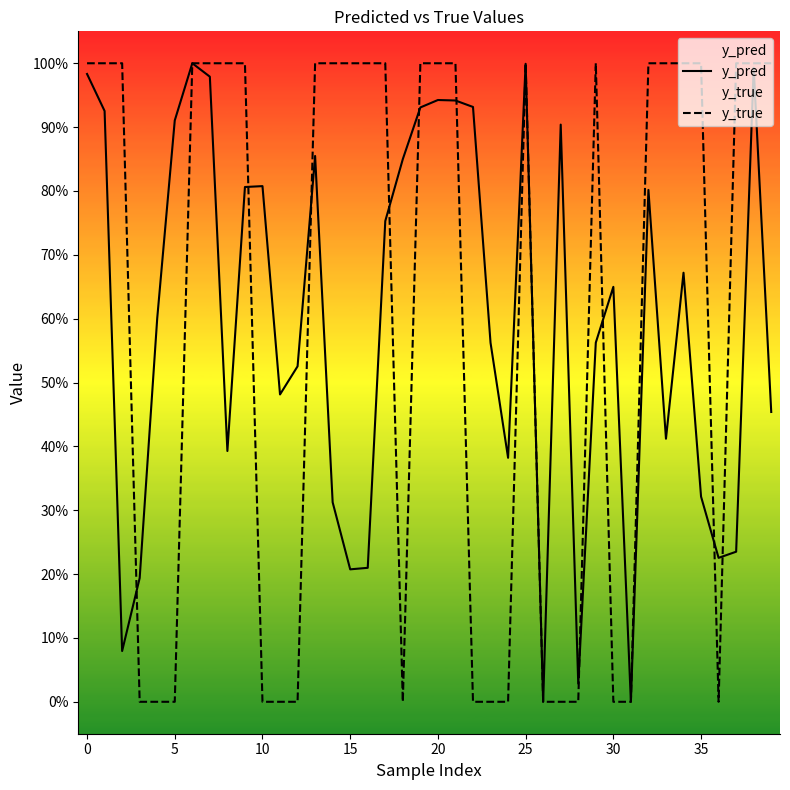

What is the difference between the maximum and minimum values in the y_pred series?

1.0